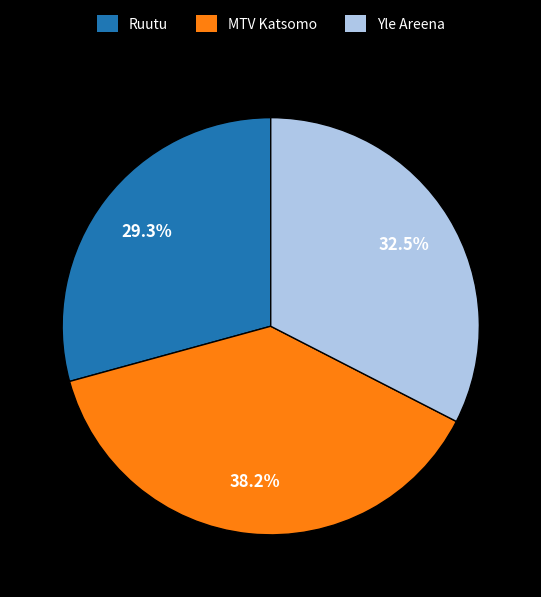

What is the largest slice in the pie chart?

MTV Katsomo